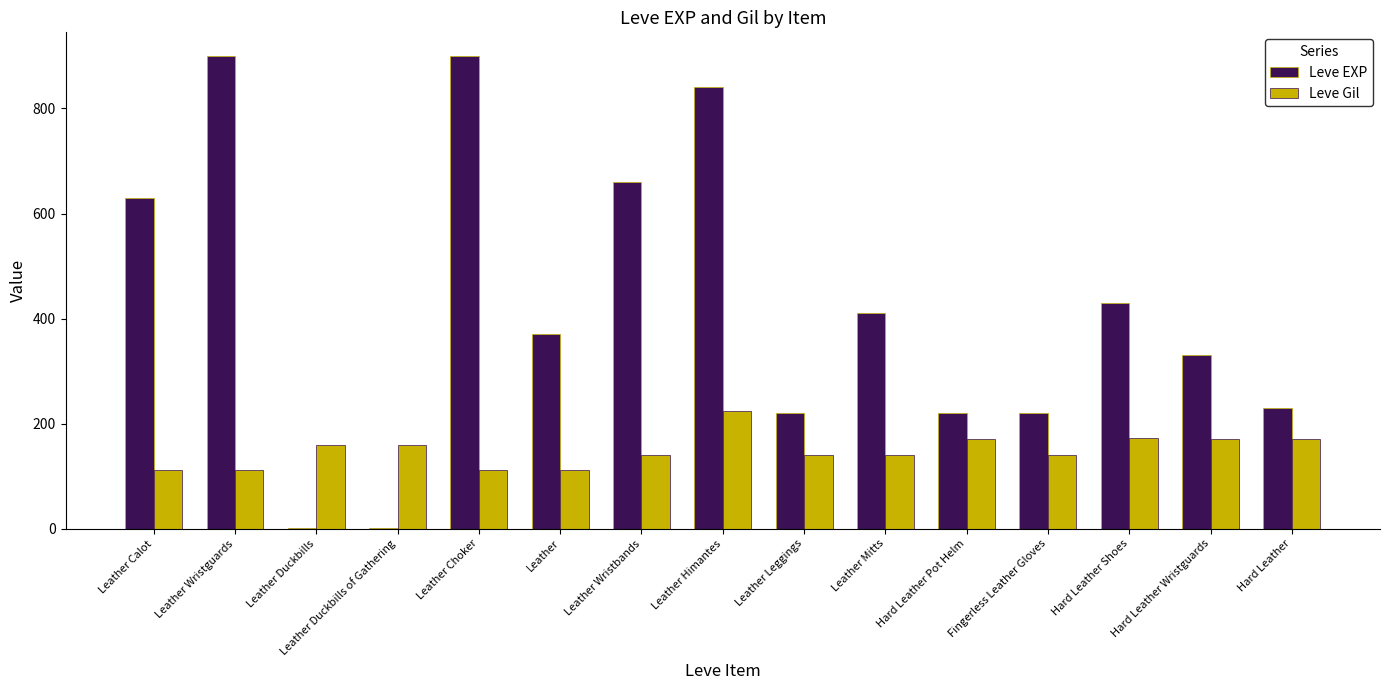

How many groups of bars are there?

15